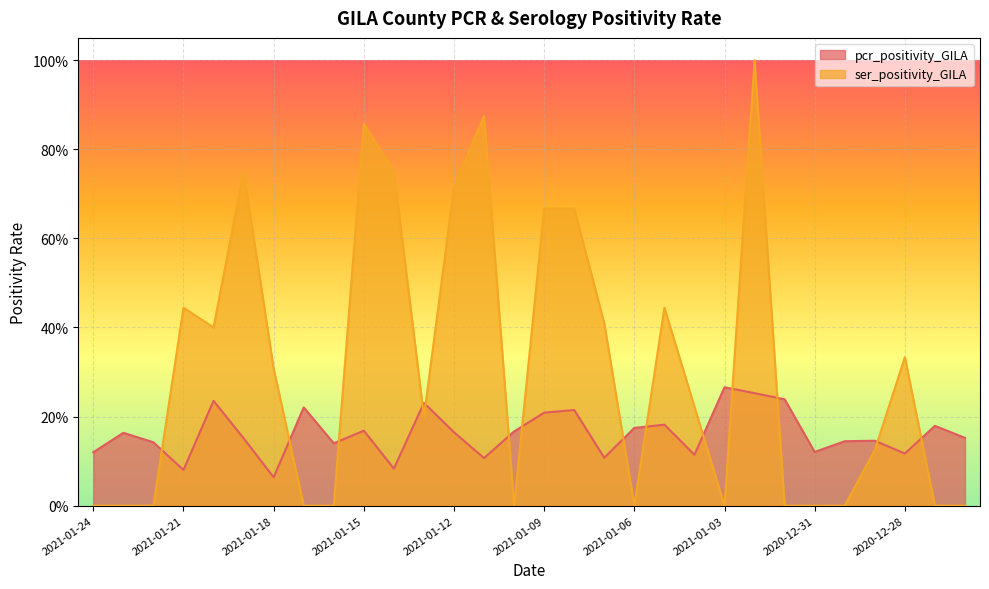

What is the difference between the maximum and minimum values in the ser_positivity_GILA series?

1.0